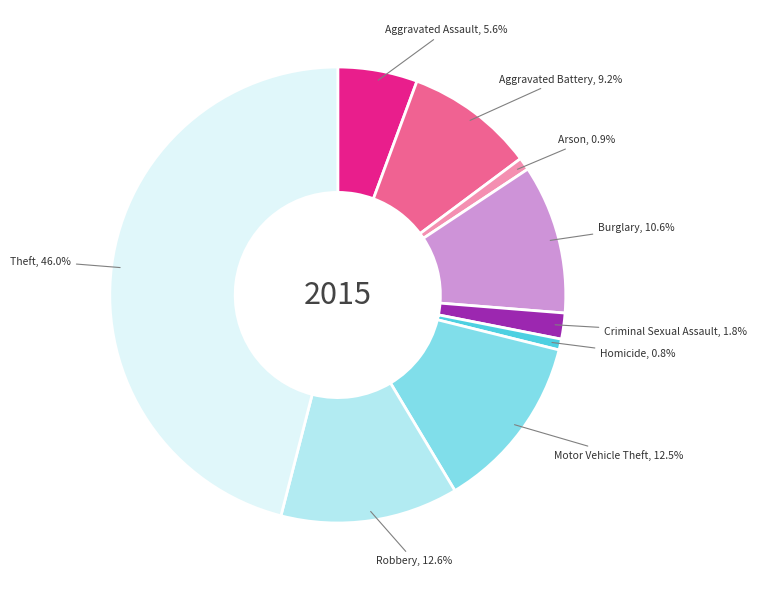

Is there a majority slice in this chart?

No